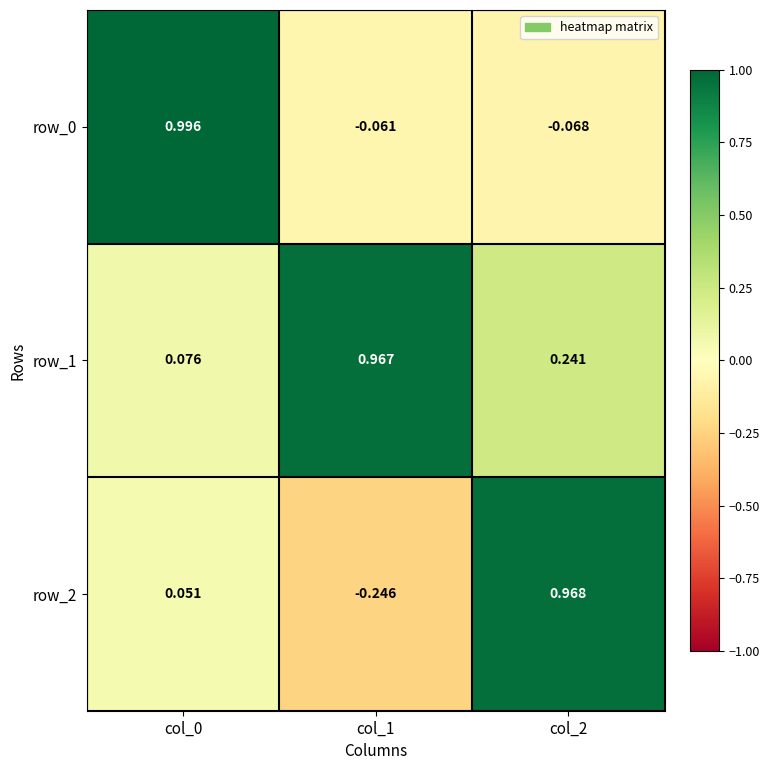

Which category has the lowest value in the row_0 series?

col_2